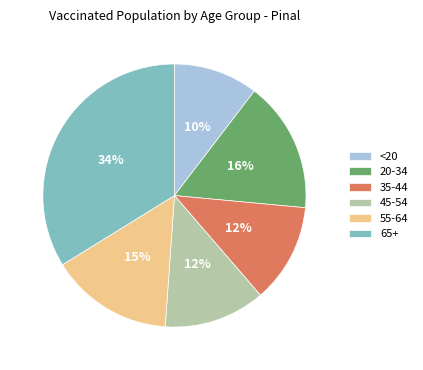

Approximately how many times larger is the value at 20-34 compared to 65+?

0.5